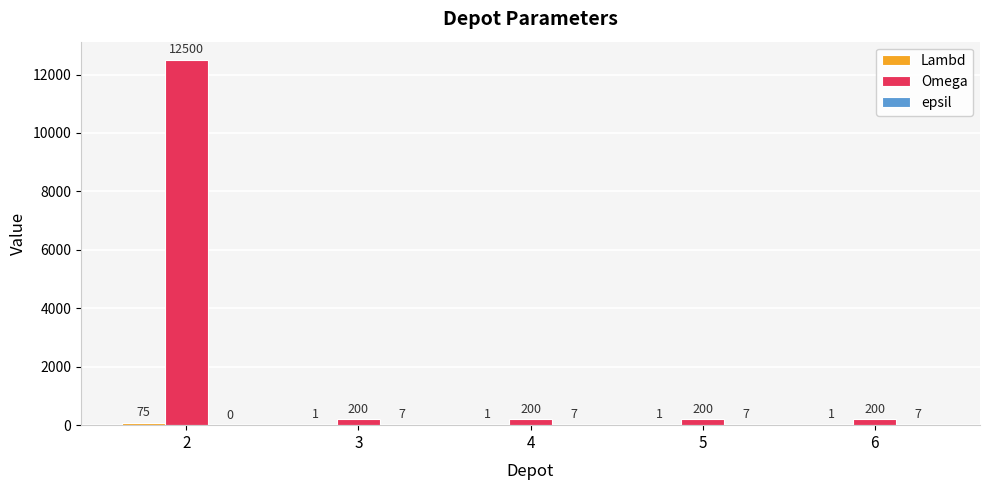

Which series has the largest total across all categories?

Omega